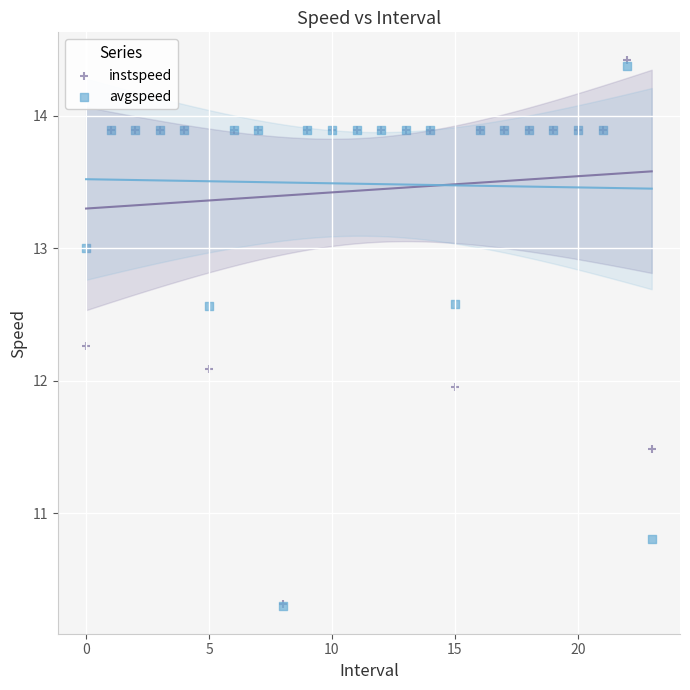

Which series has the widest spread of Y values?

instspeed